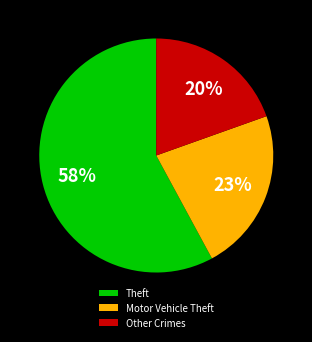

What is the largest slice in the pie chart?

Theft